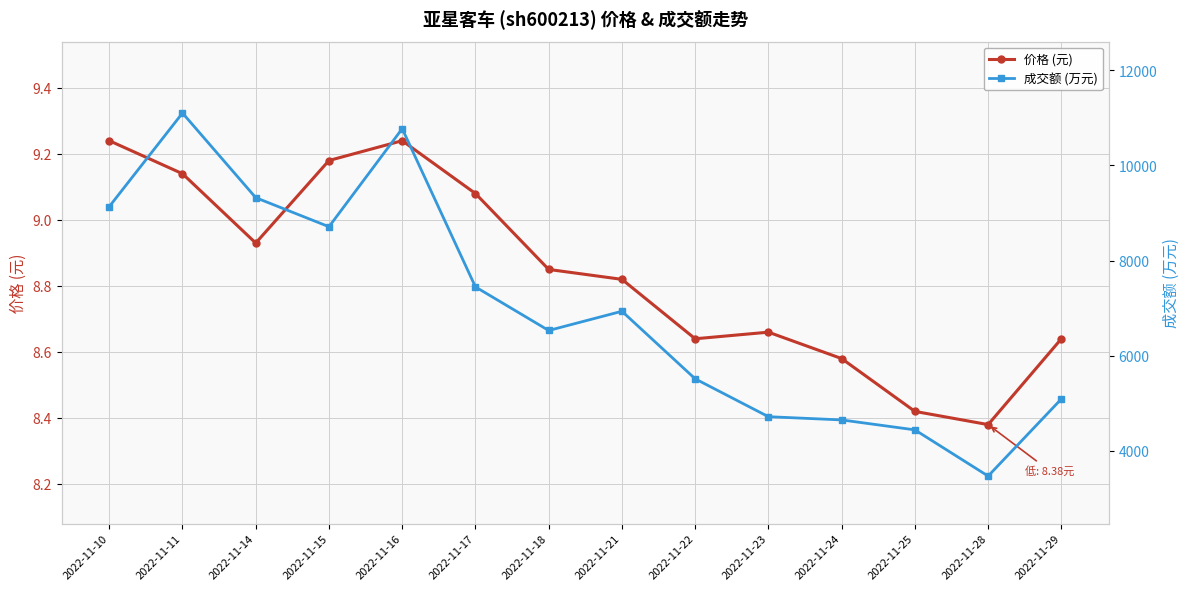

True or false: 价格 (元) and 成交额 (万元) intersect in this chart.

False